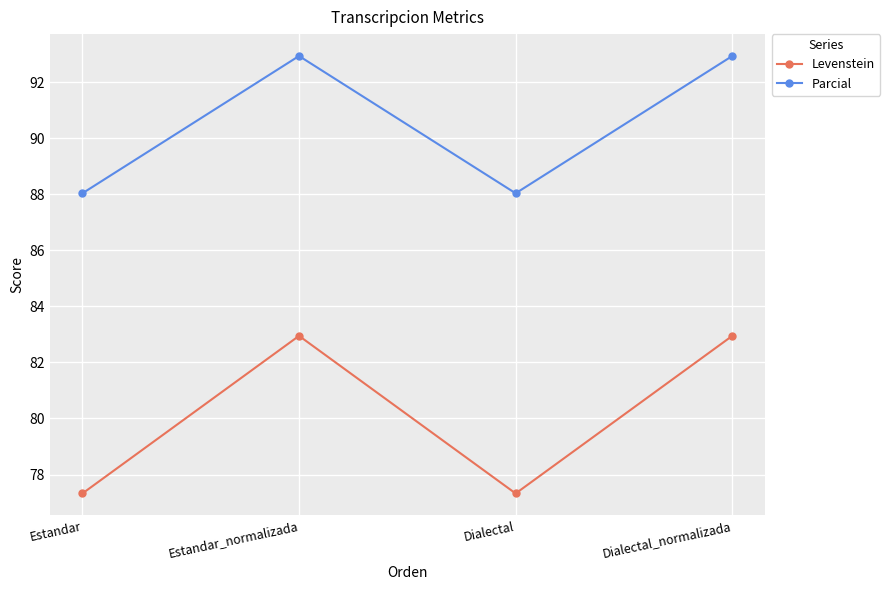

The Levenstein series shows 20.7 at Dialectal. True or false?

False